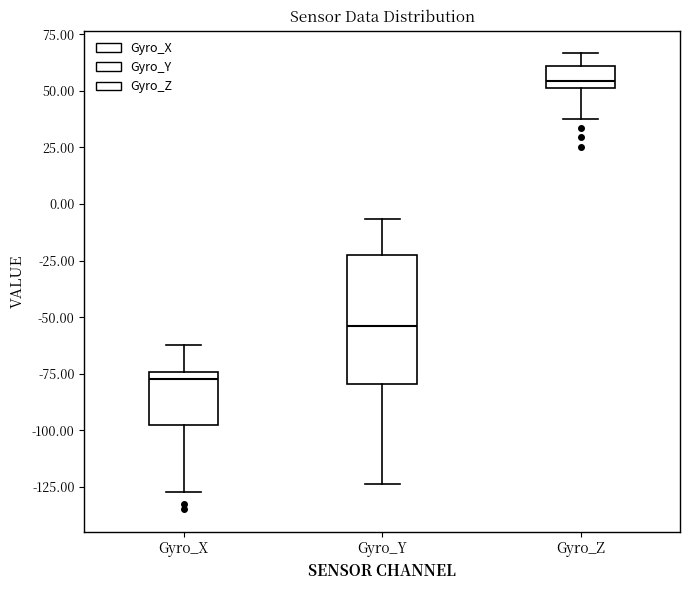

Reading left to right, read every box against the y-axis: the position of its median line, the range the box covers, and the ends of its whiskers. The values are not printed on the chart, so give them approximately, as read against the axis.

Gyro_X: median -75 (just below the box's upper edge), box -95 to -75, whiskers -125 to -60
Gyro_Y: median -55, box -80 to -20, whiskers -125 to -5
Gyro_Z: median 55, box 50 to 60, whiskers 35 to 65